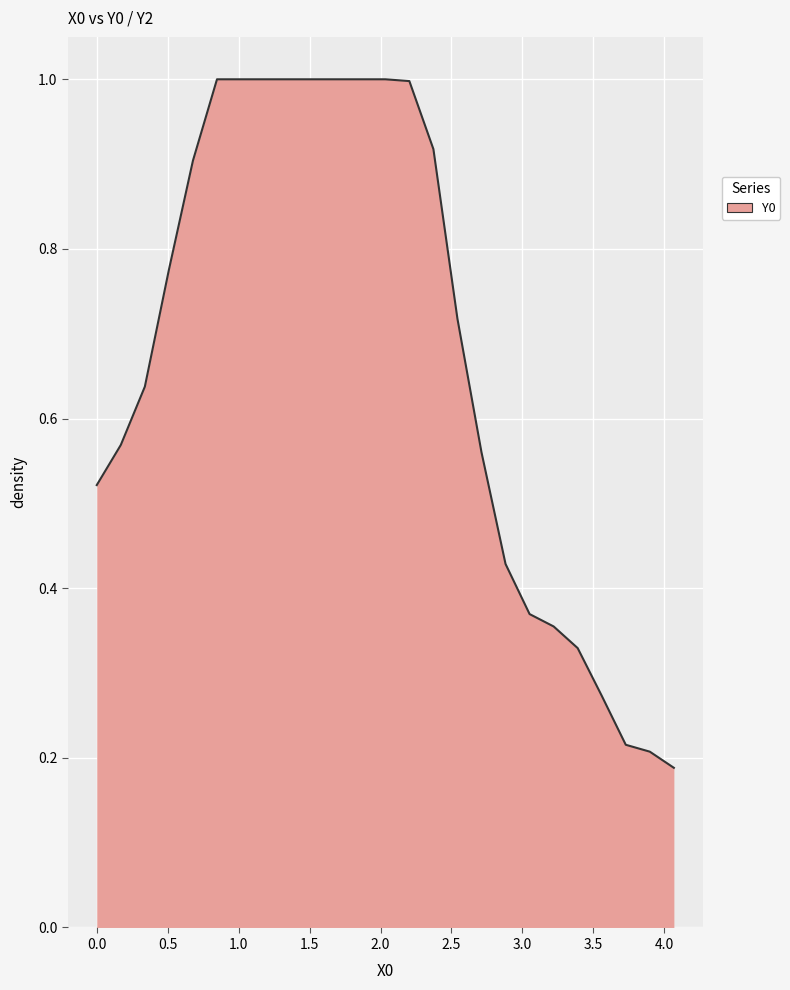

What is the sum of all values?

17.0